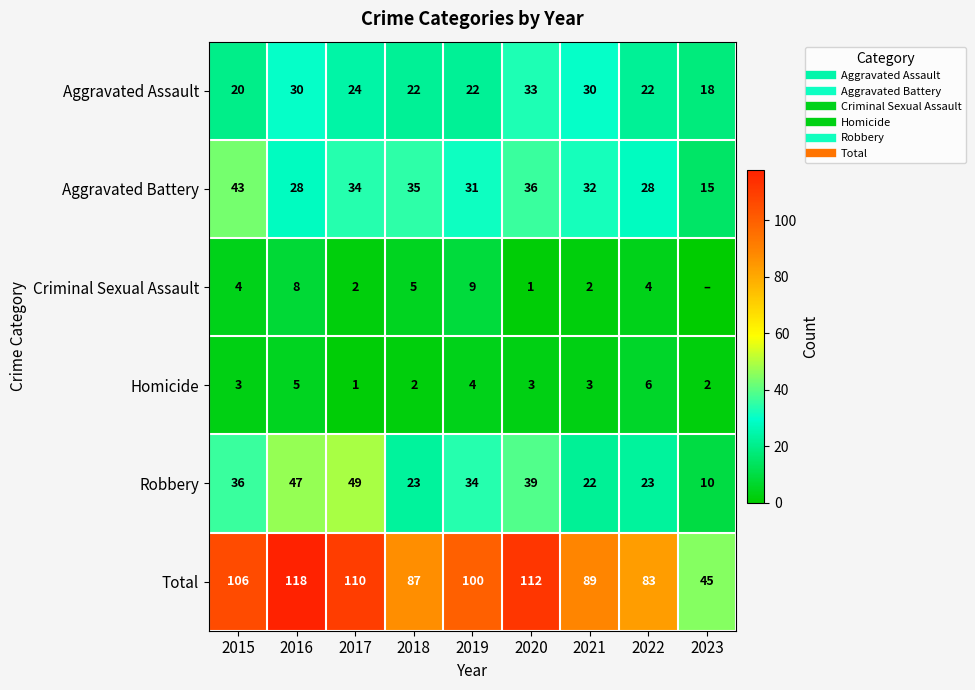

How many categories are shown in the chart?

9